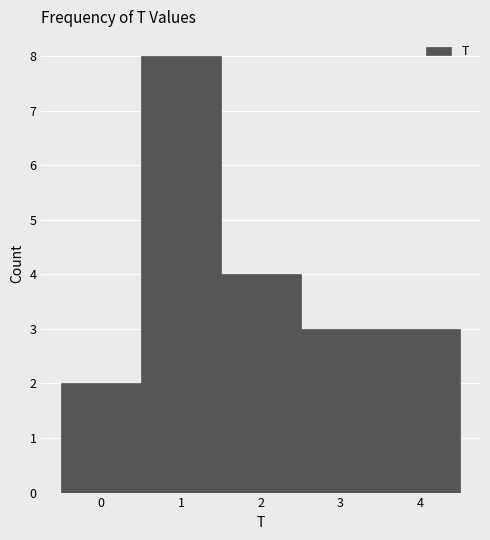

Which range on the x-axis has the tallest bar?

0.5 to 1.5